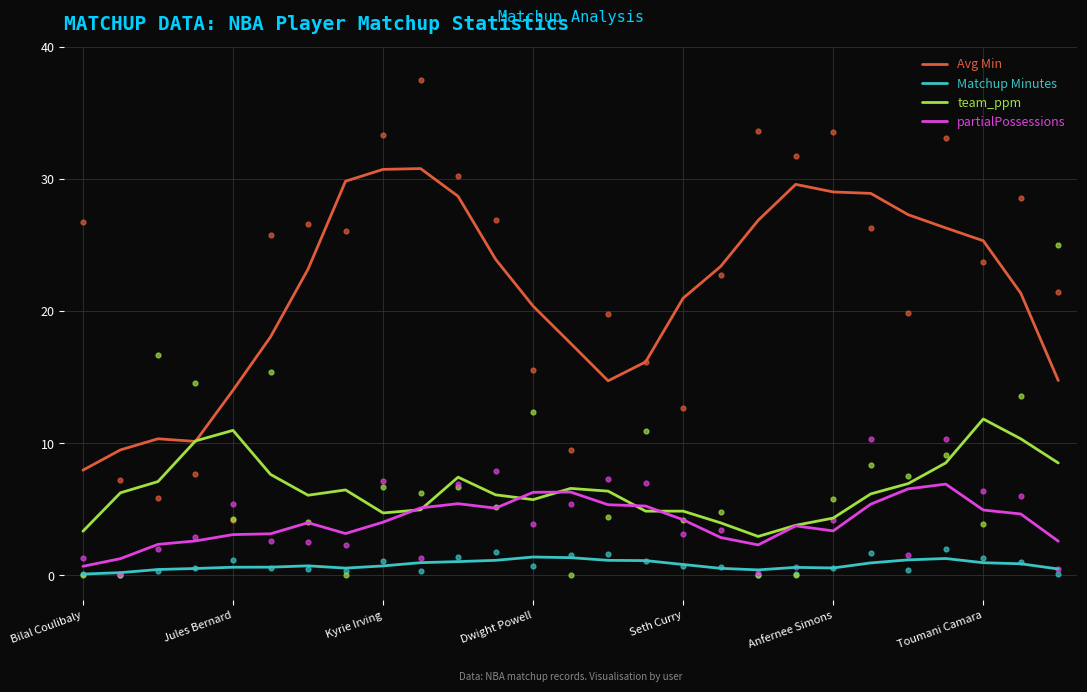

Which series has the largest Y range (max minus min)?

Avg Min